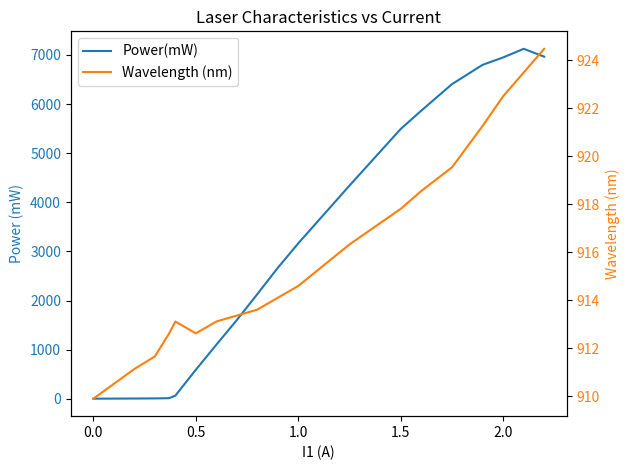

What is the value of the Wavelength (nm) point at the 15th from the left?

919.5